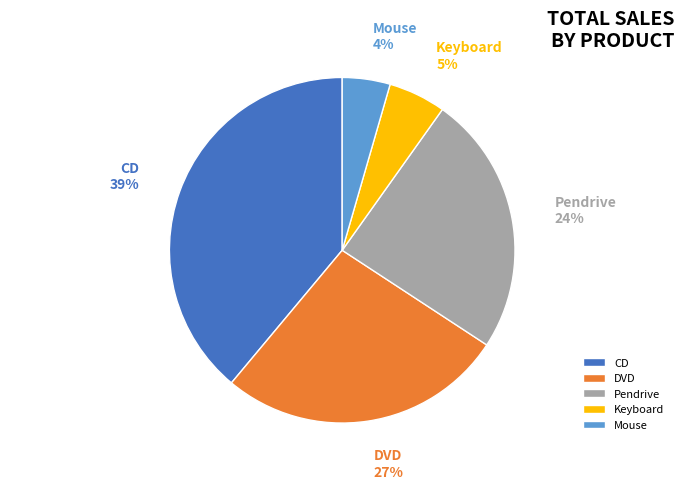

To the nearest percent, what portion does DVD represent?

27%